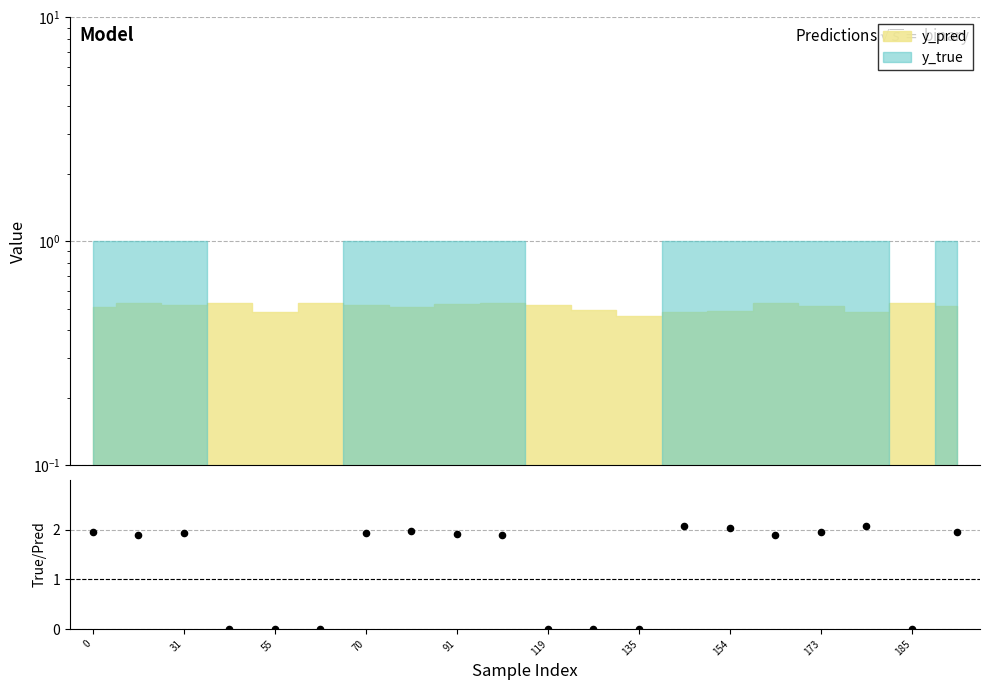

Between 55 and 91, which is larger?

91